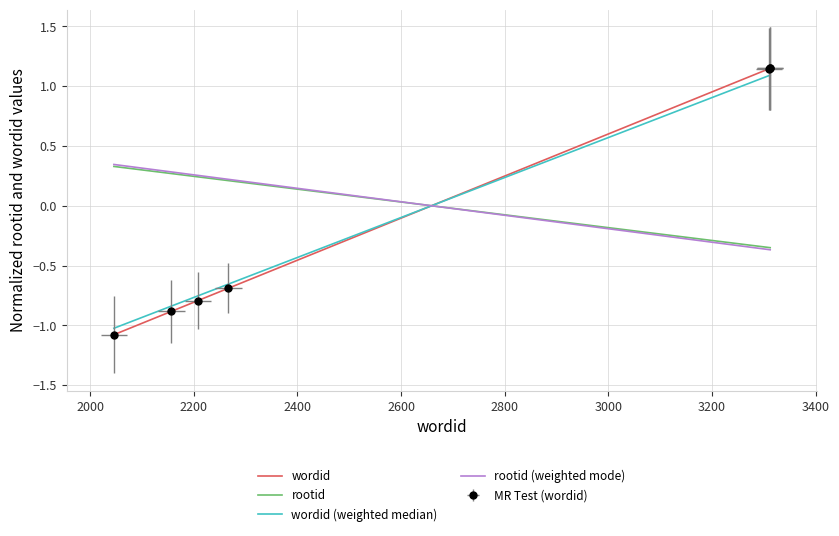

What is the difference between the maximum and minimum values?

2.2